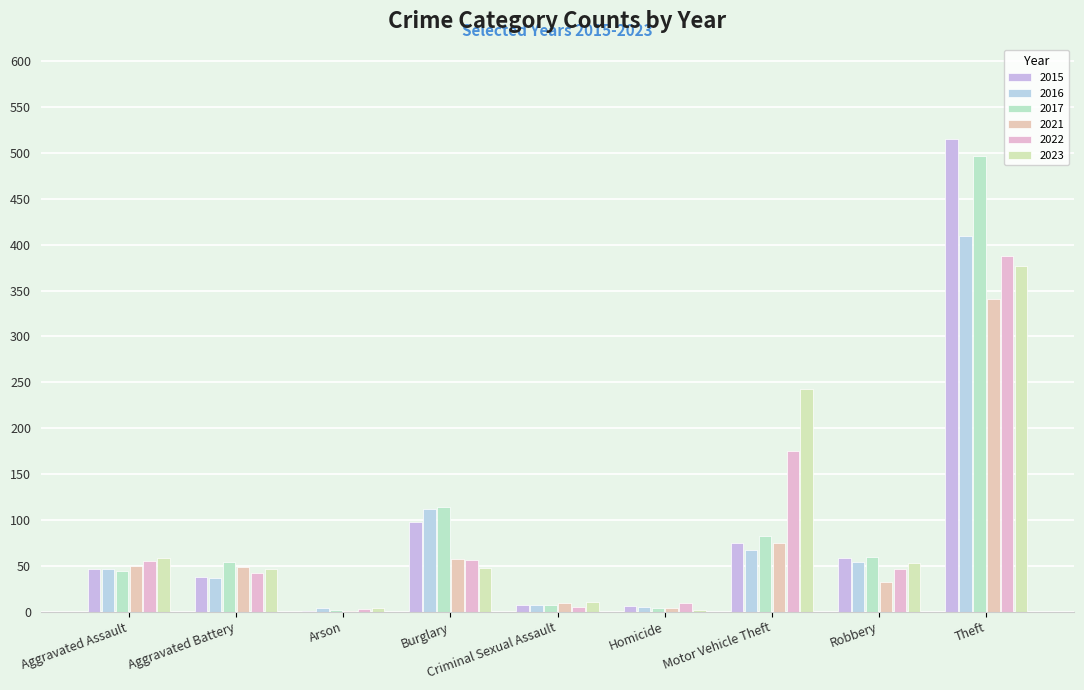

The value of 2016 at Motor Vehicle Theft is 67. True or false?

True